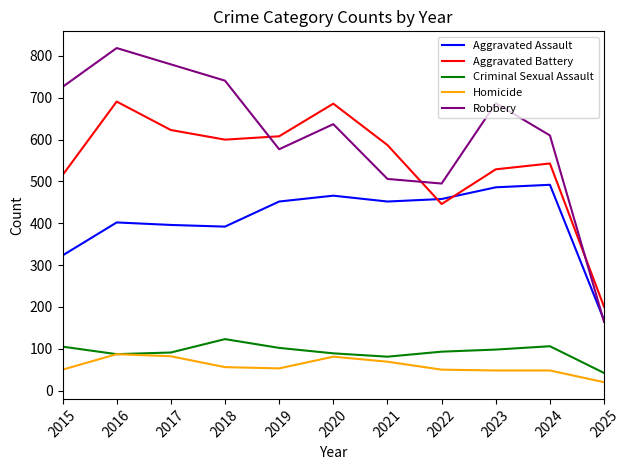

At which label does Criminal Sexual Assault reach its minimum?

2025